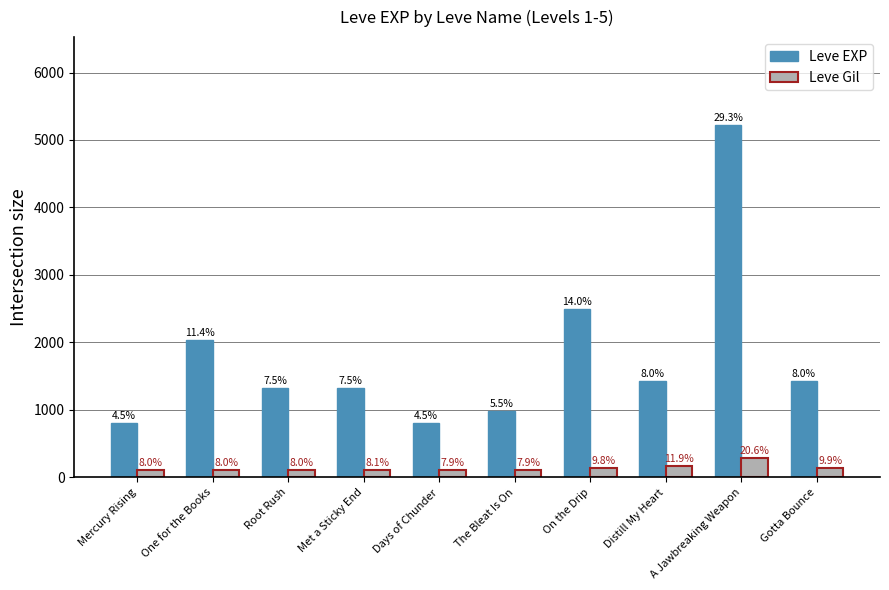

How many groups of bars are there?

10